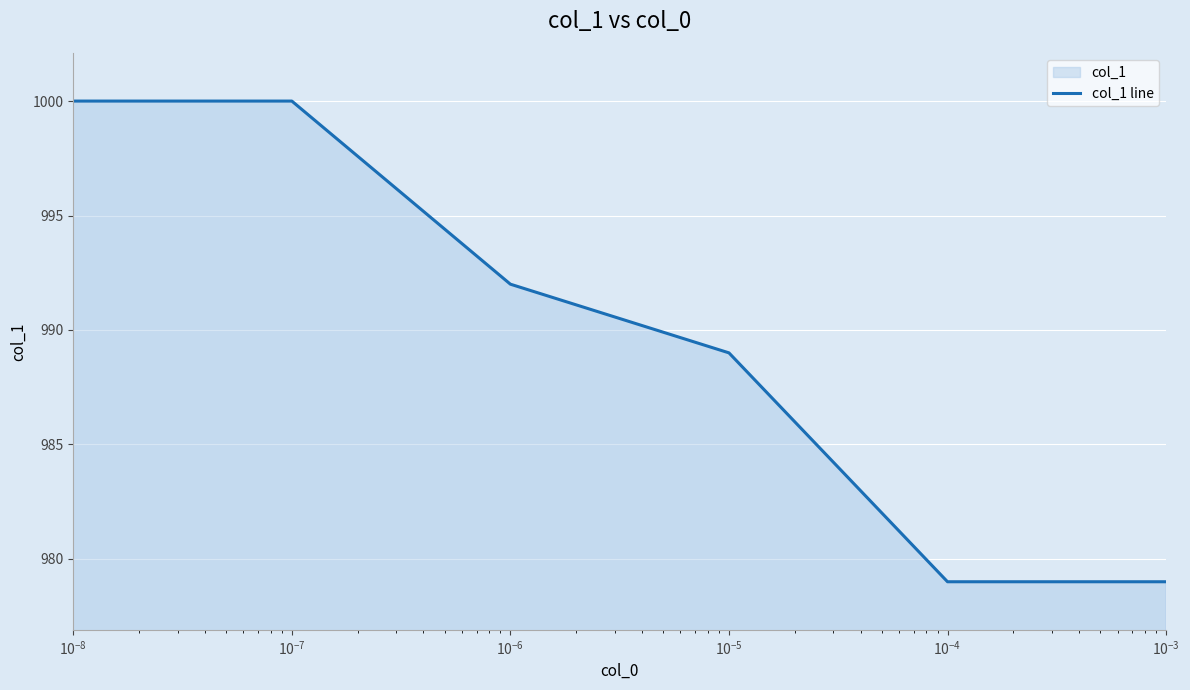

What is the sum of all values?

5939